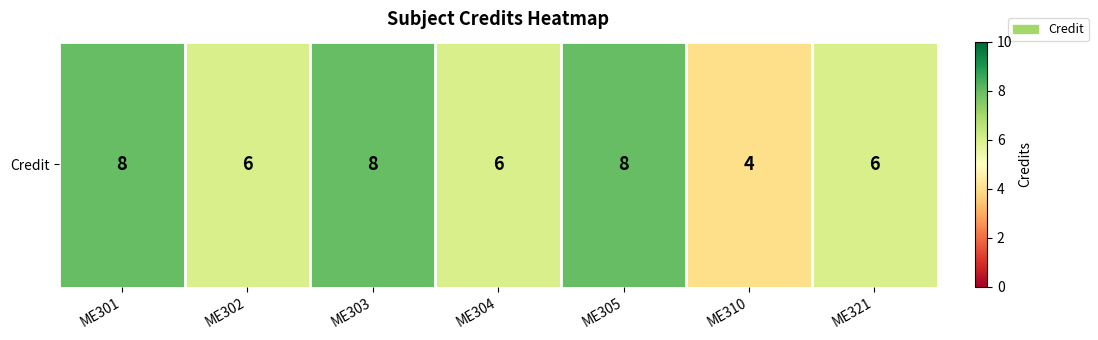

Count the values in the range 6 to 8.

6